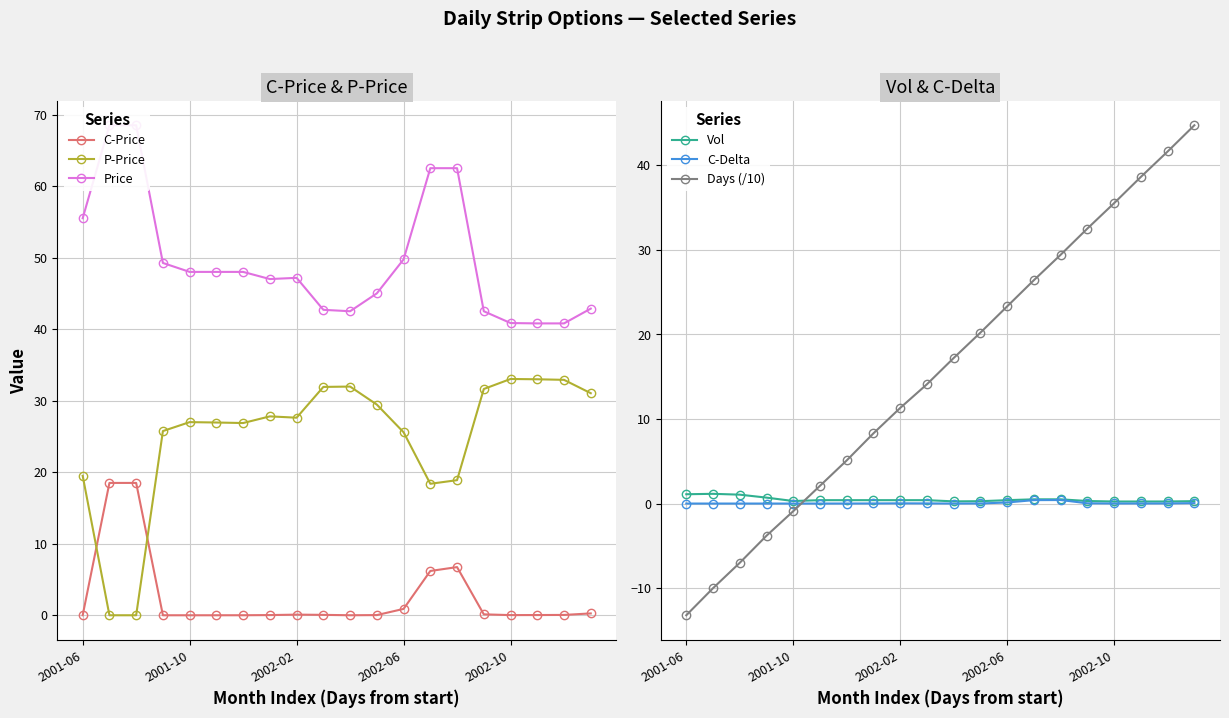

How many times do Price and Days (/10) cross each other?

1